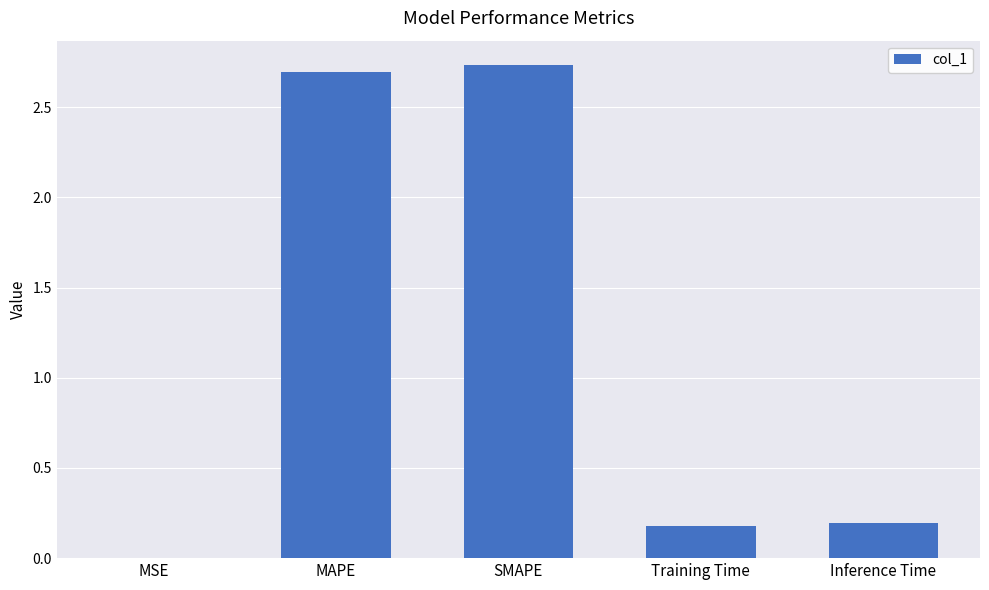

The chart shows a value of 2.7 at MAPE. True or false?

True